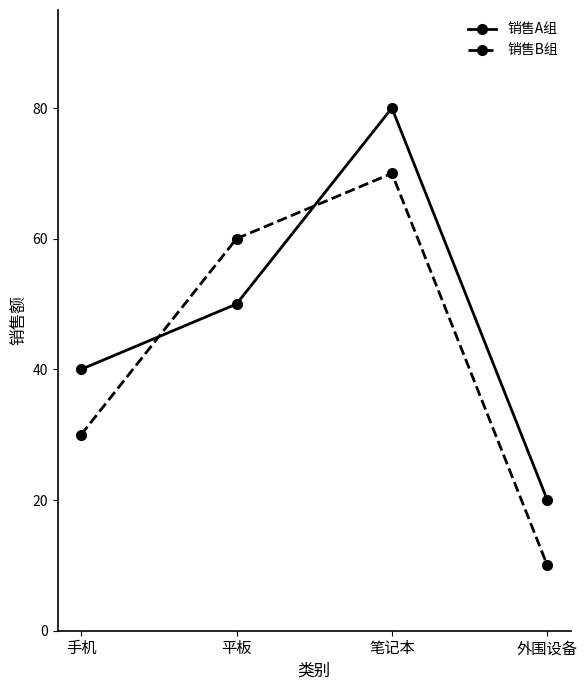

What is the sum of all 销售B组 values?

170